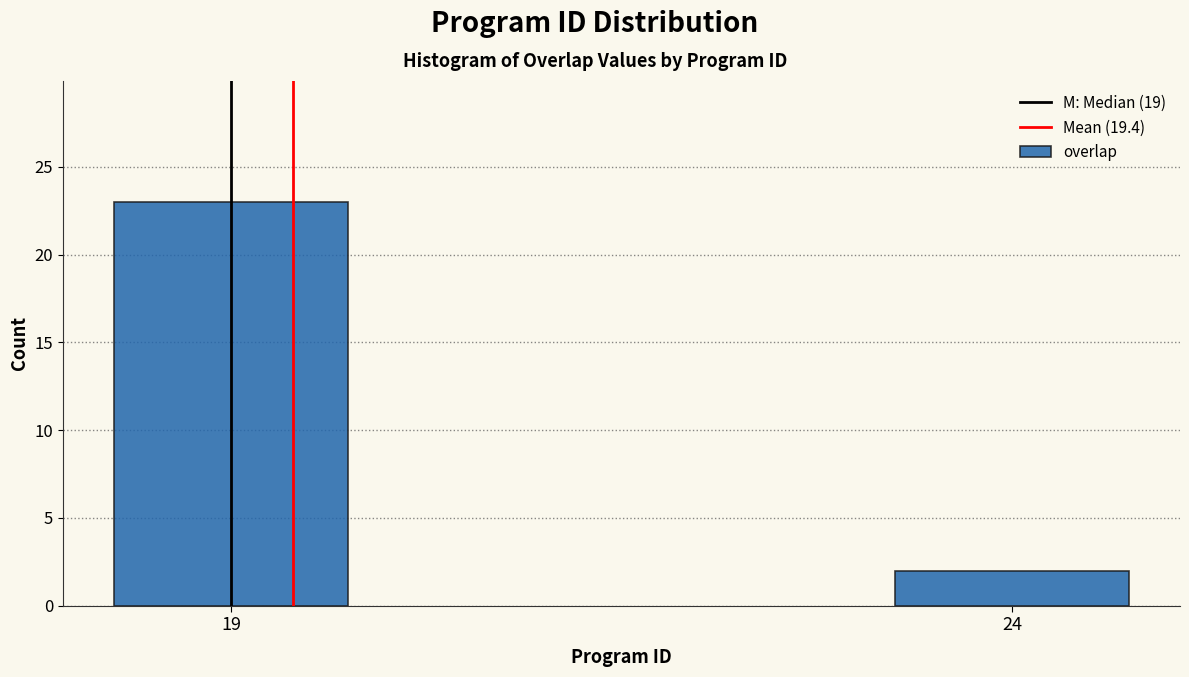

Reading right to left, list all the values displayed in this chart.

2	23